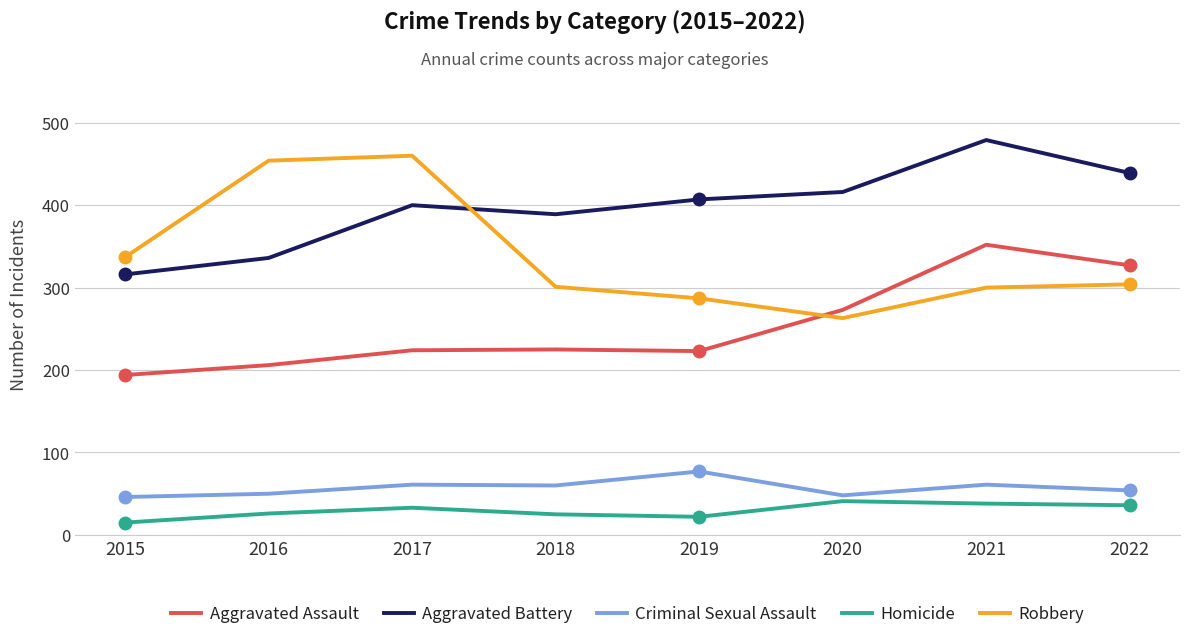

Which series has the widest spread of values?

Robbery